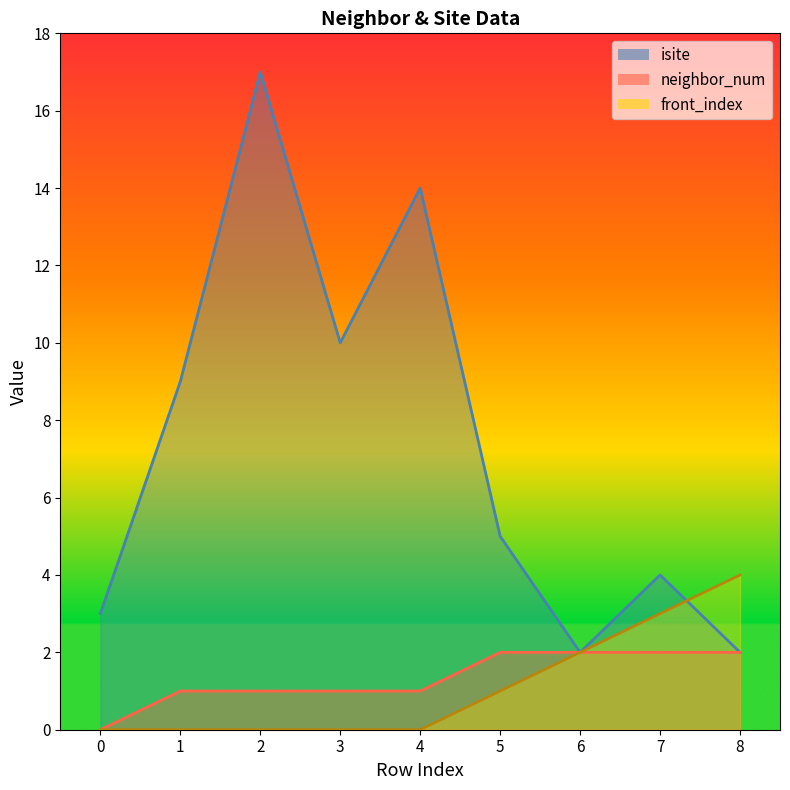

True or false: front_index has more than 1 points higher than both neighbors.

False